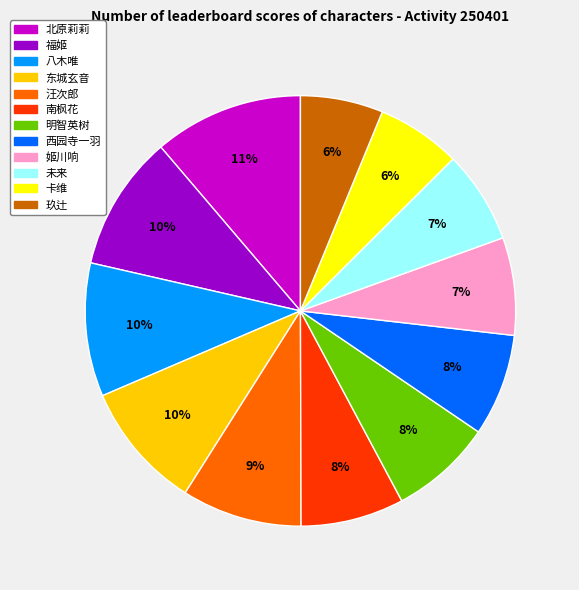

Combined, do 玖辻 and 西园寺一羽 account for over 50%?

No